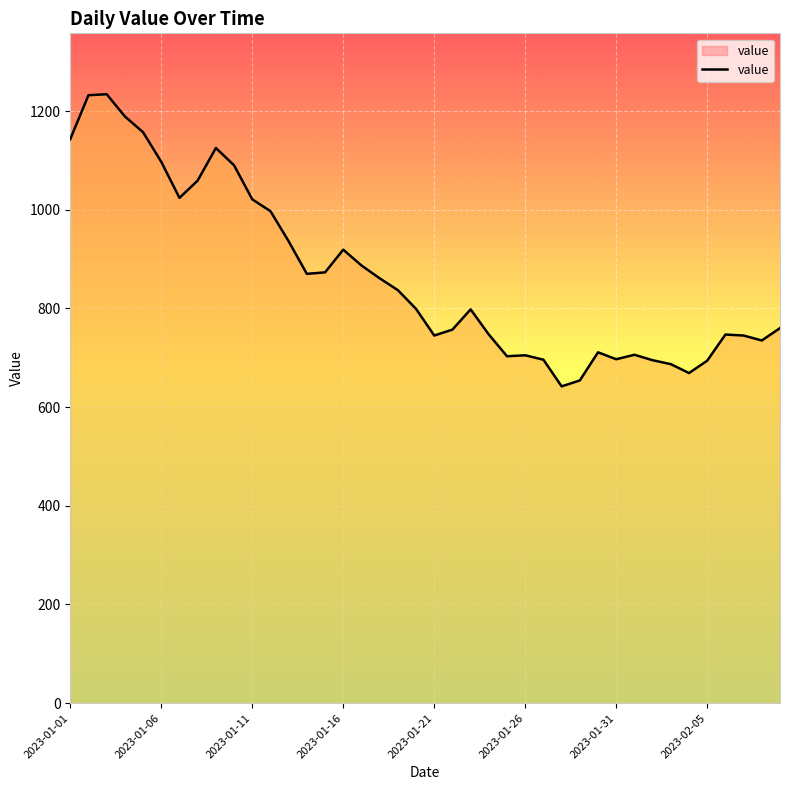

What is the difference between the maximum and minimum values?

592